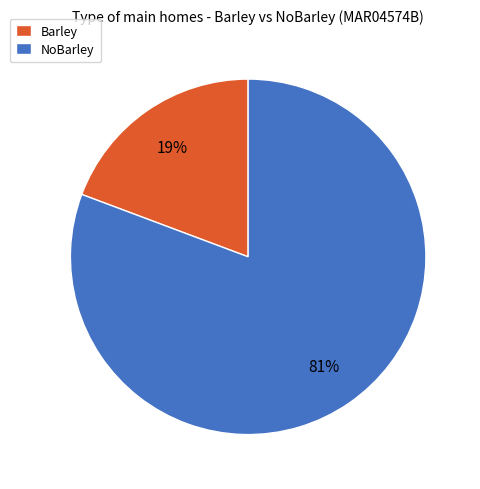

How many segments does this pie chart have?

2